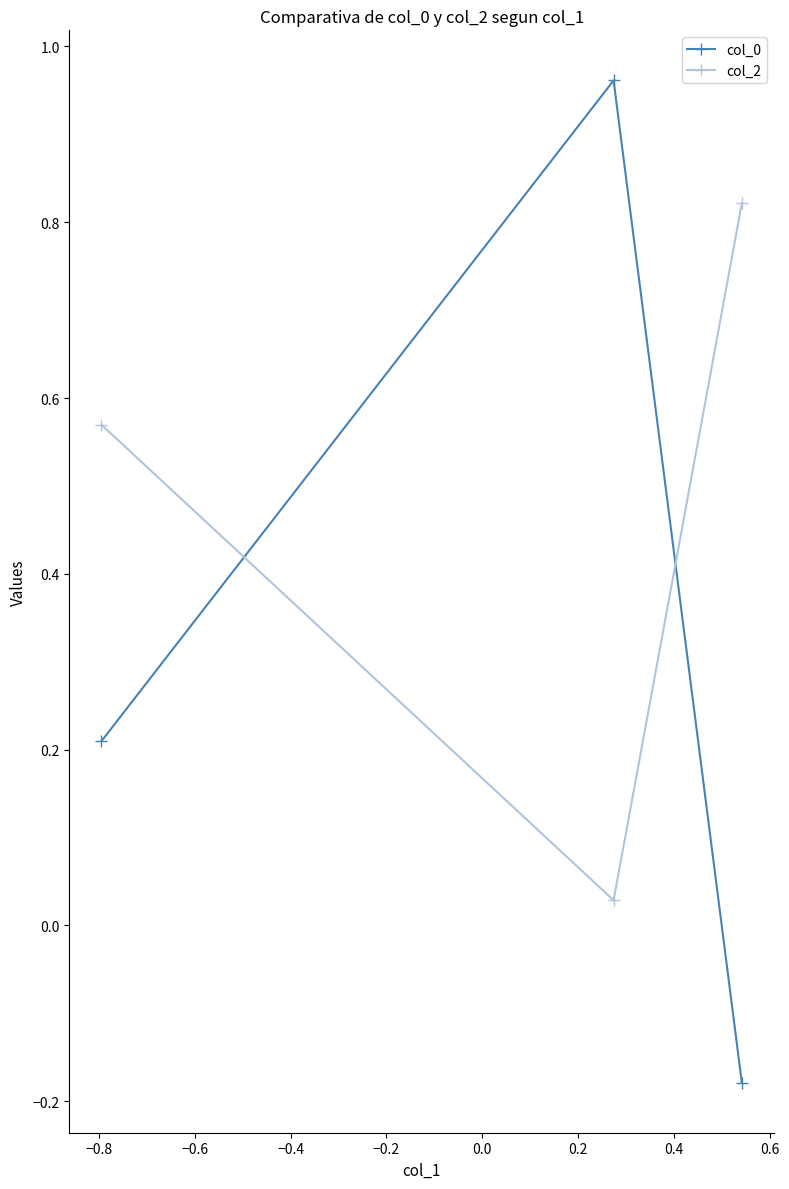

Which series has the largest total across all categories?

col_2